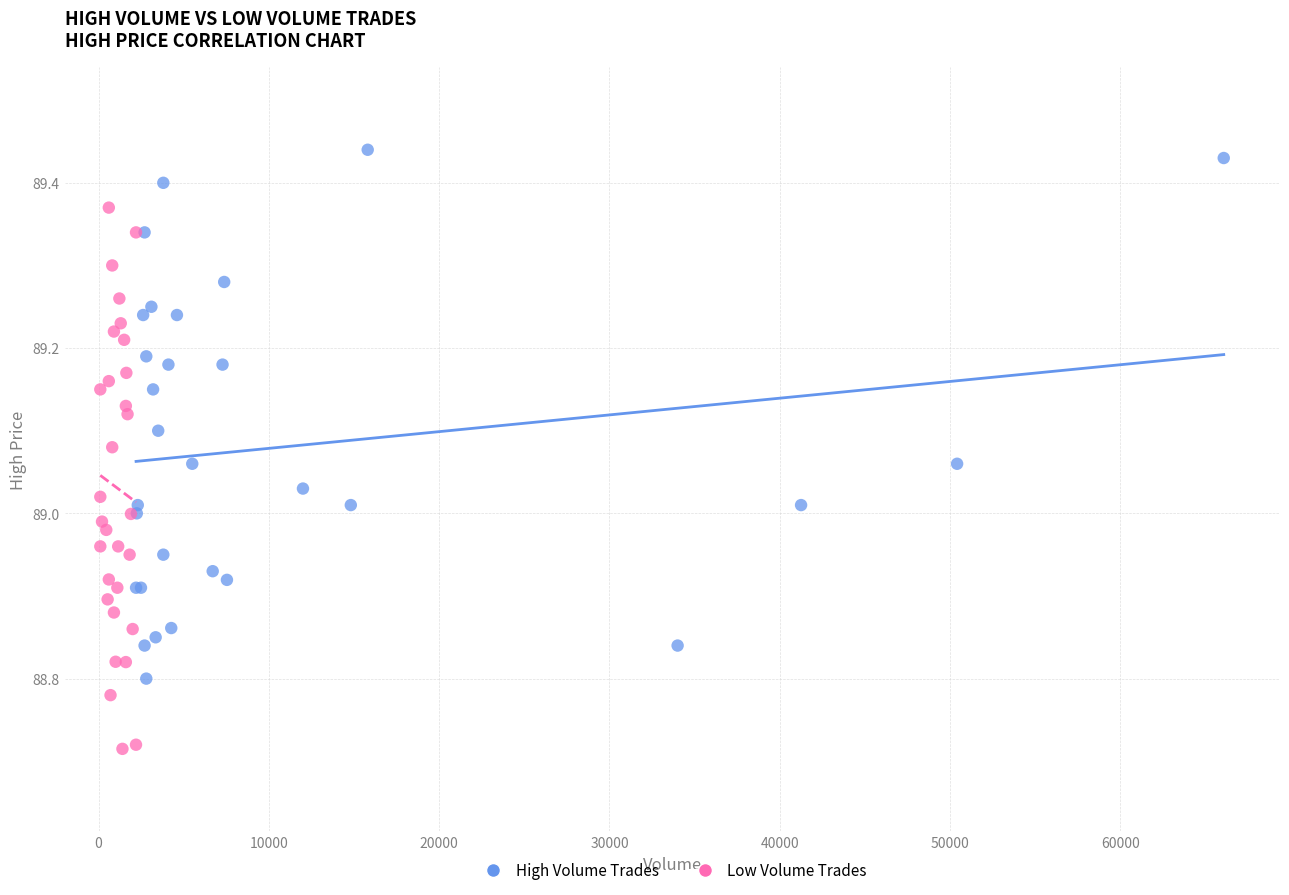

Which series has the widest spread of Y values?

Low Volume Trades